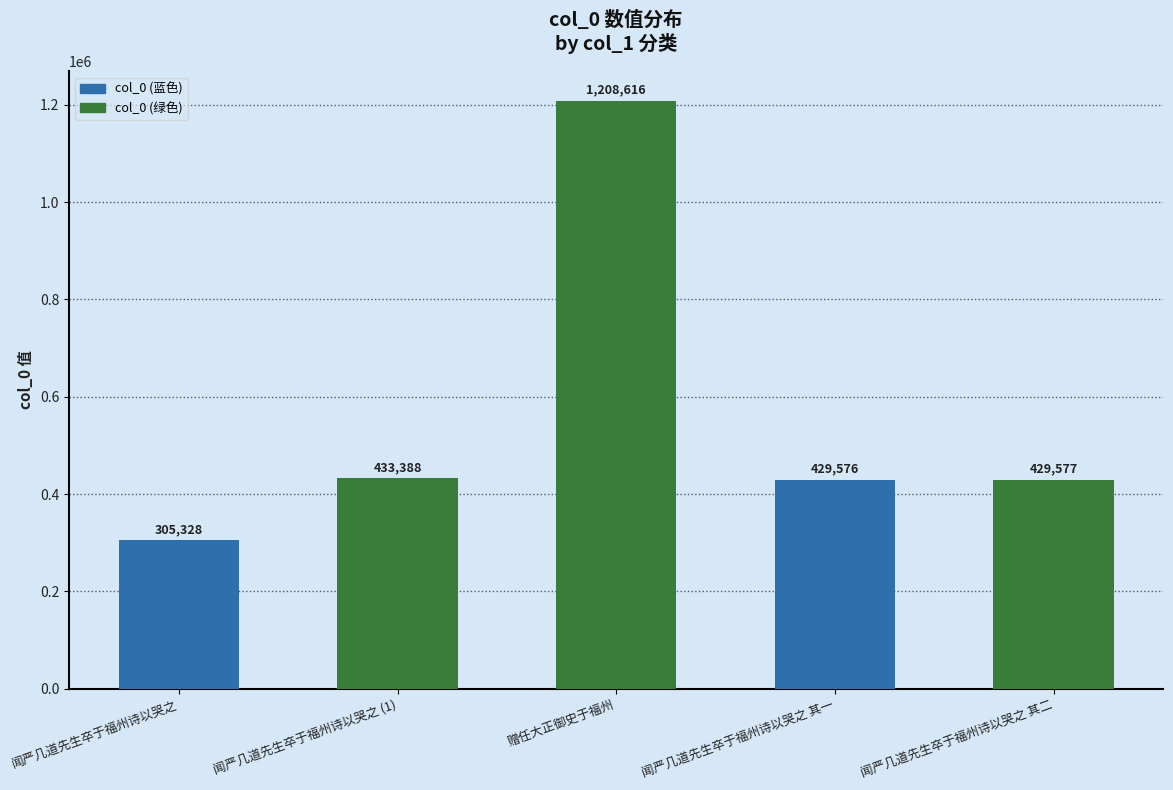

What is the difference between the values at 闻严几道先生卒于福州诗以哭之 and 赠任大正御史于福州?

903288